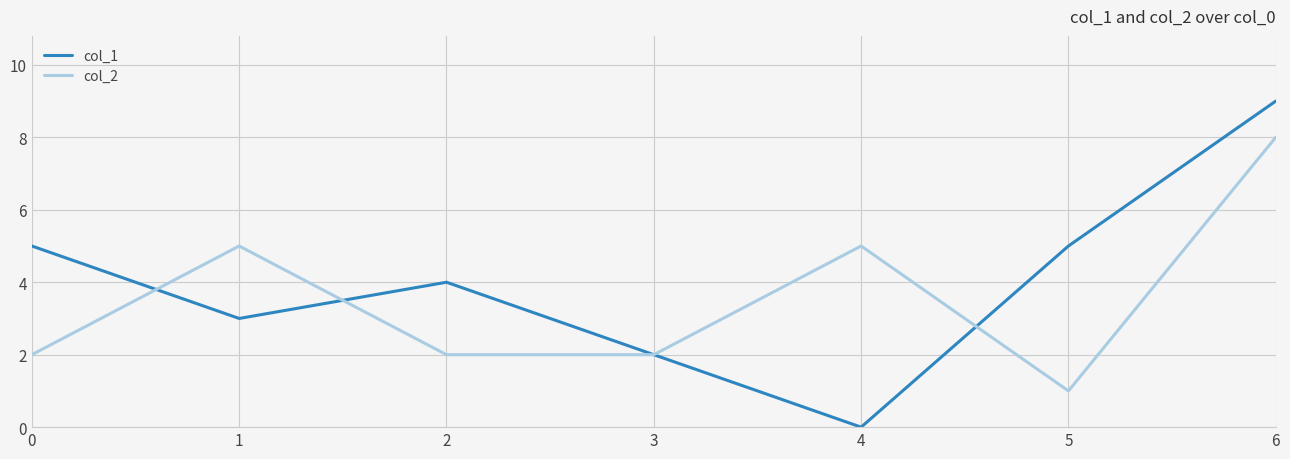

What is the maximum value for col_1?

9